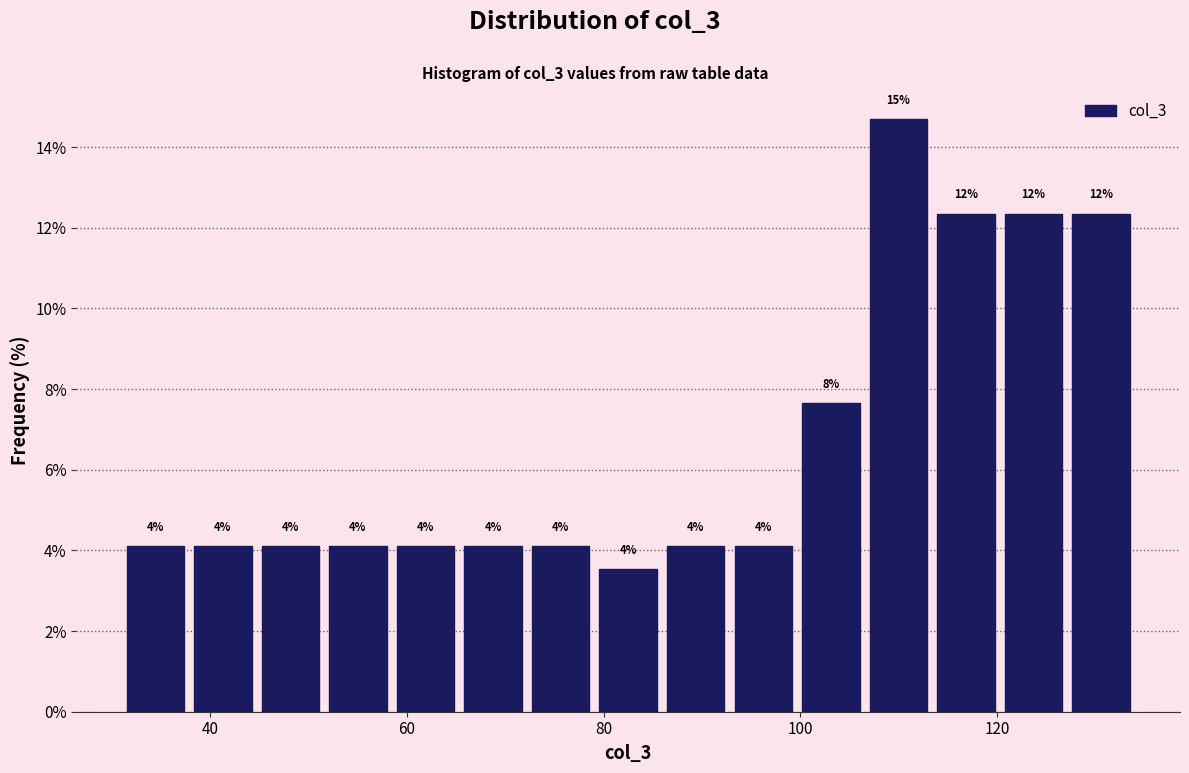

Read against the x-axis, roughly where is the centre of the tallest bar?

110